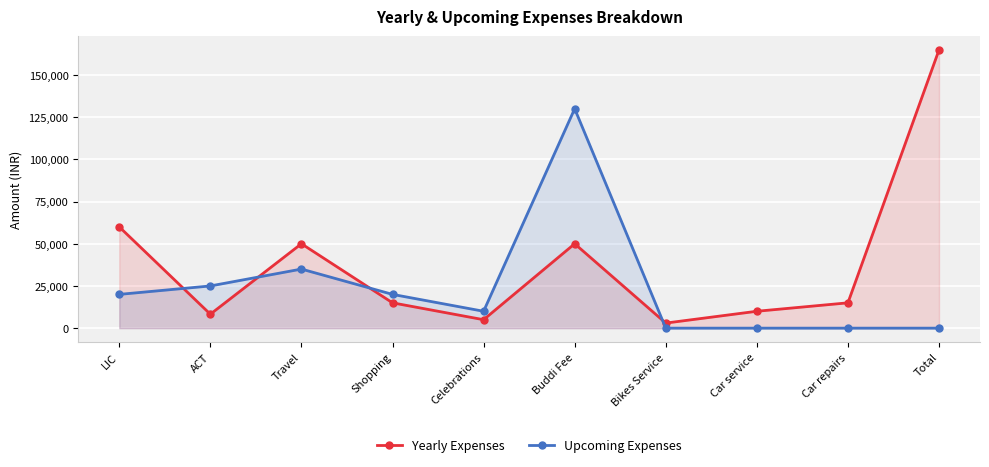

What is the difference between the maximum and minimum values in the Upcoming Expenses series?

130000